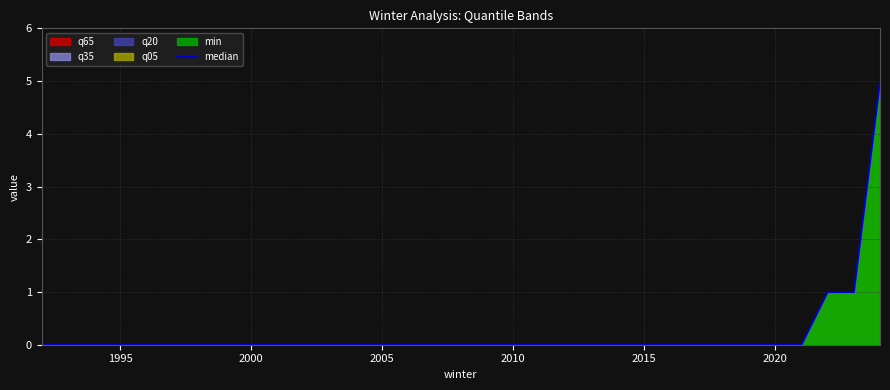

What is the greatest value displayed?

5